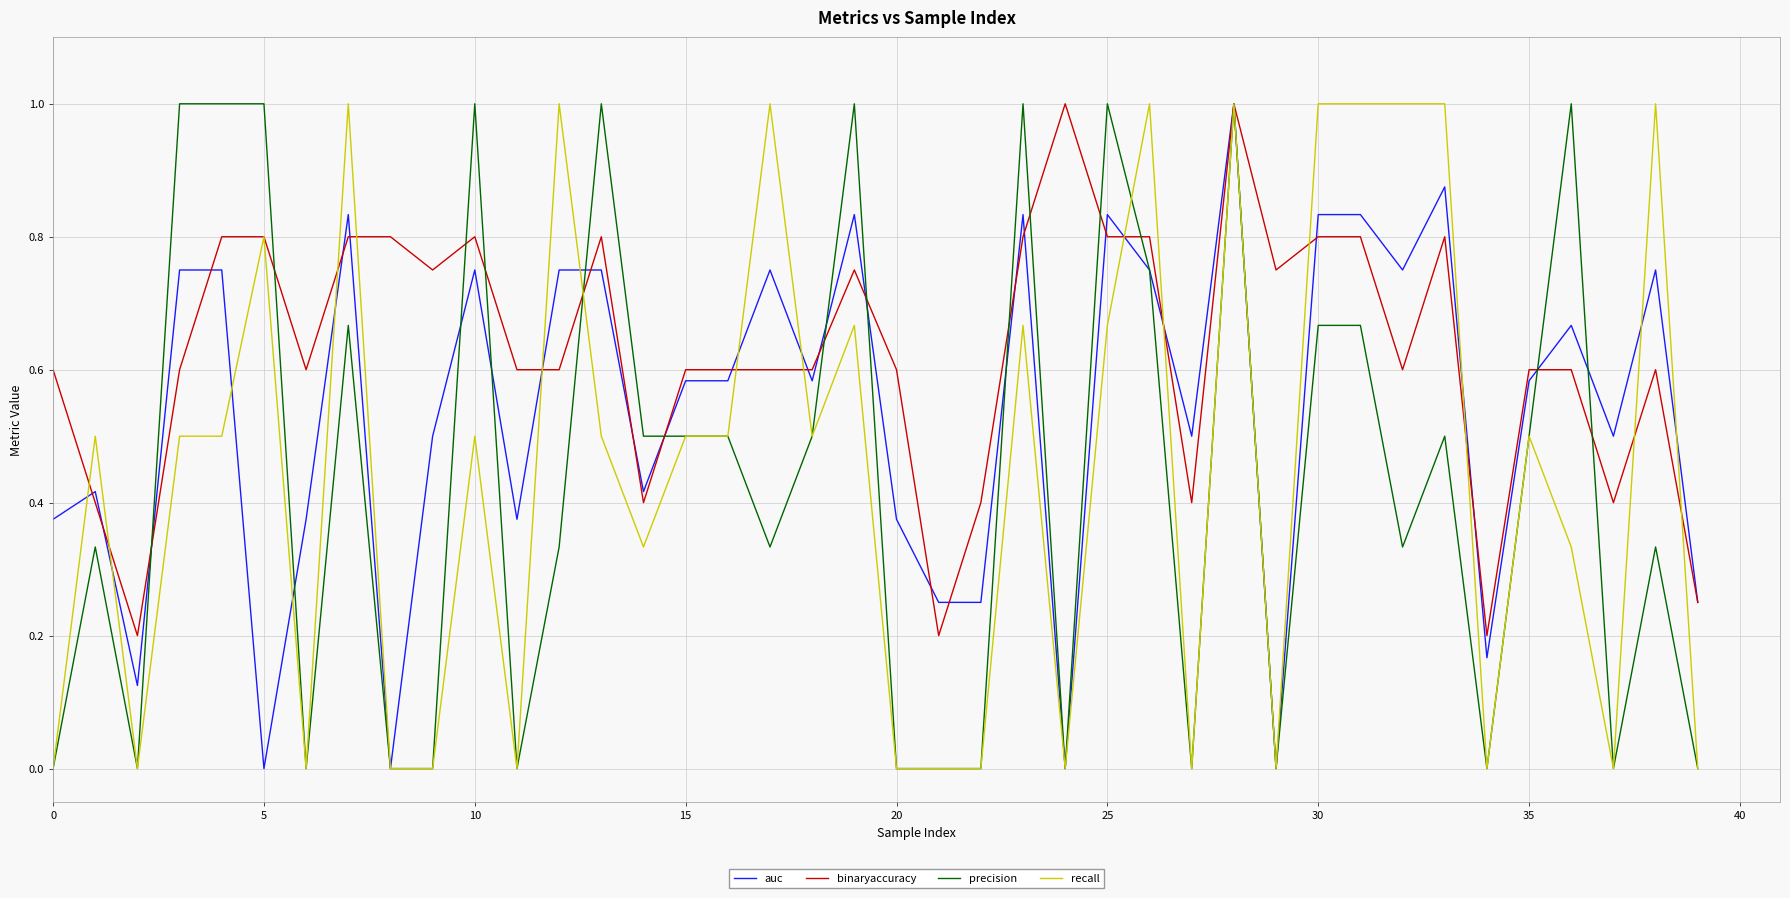

Which series has the largest total across all categories?

binaryaccuracy